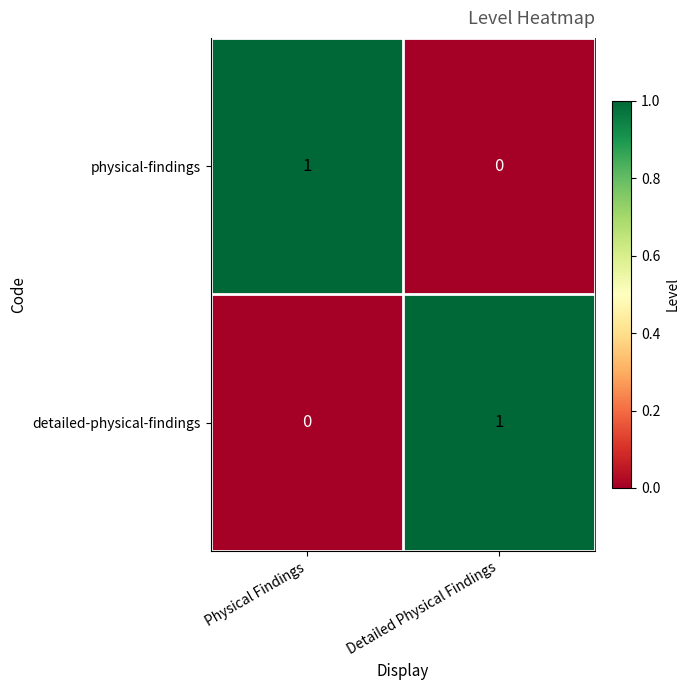

Is the value of physical-findings at Detailed Physical Findings greater than the value of detailed-physical-findings at Detailed Physical Findings?

No